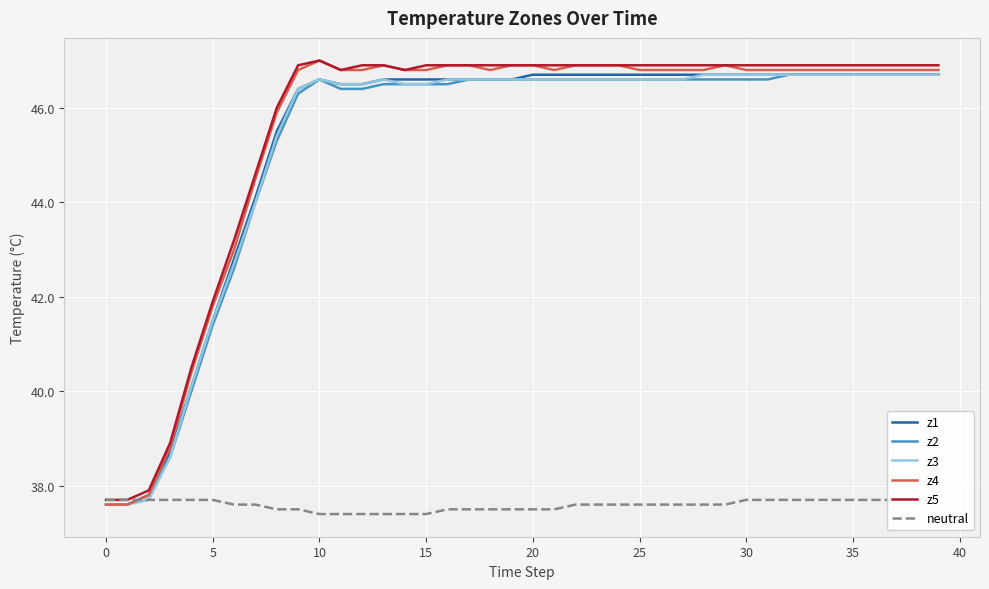

Count the number of data series in this chart.

6